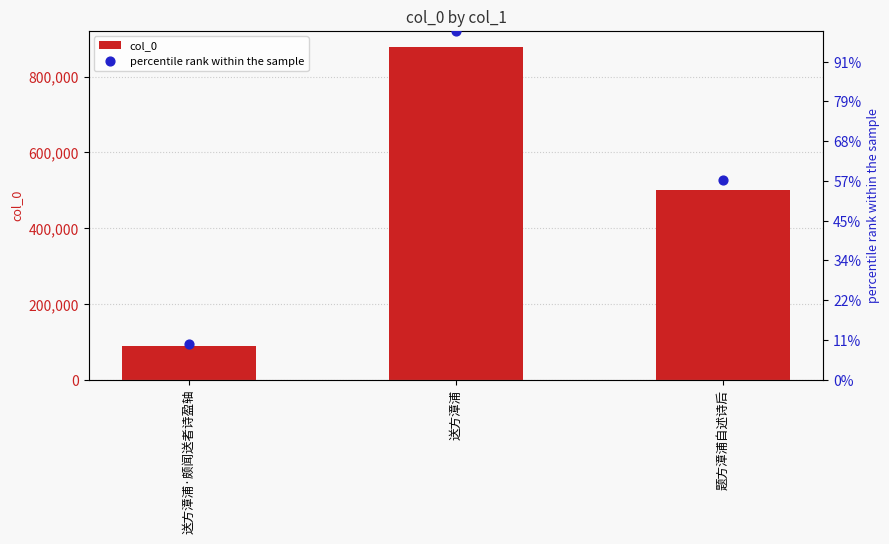

Which series has the largest total across all categories?

col_0